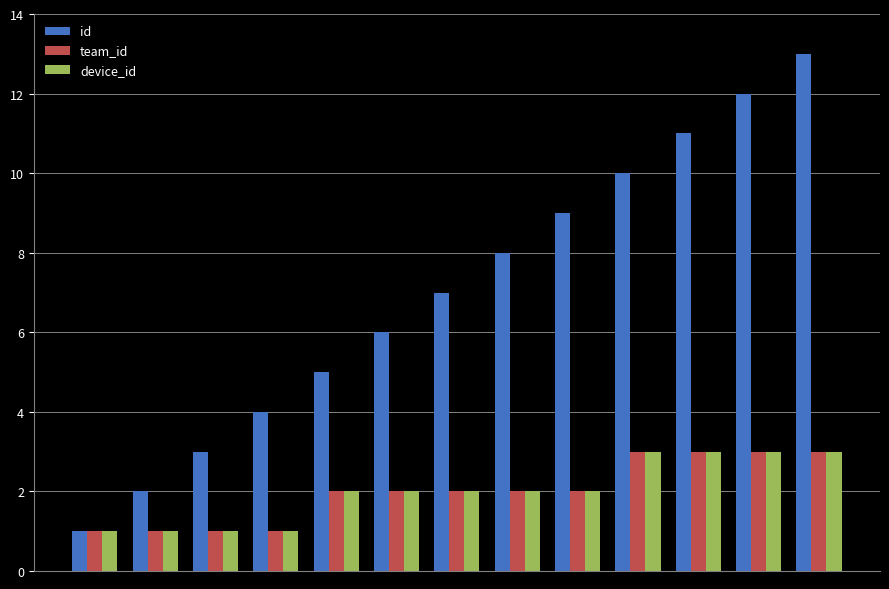

Which series has the largest range (max minus min)?

id